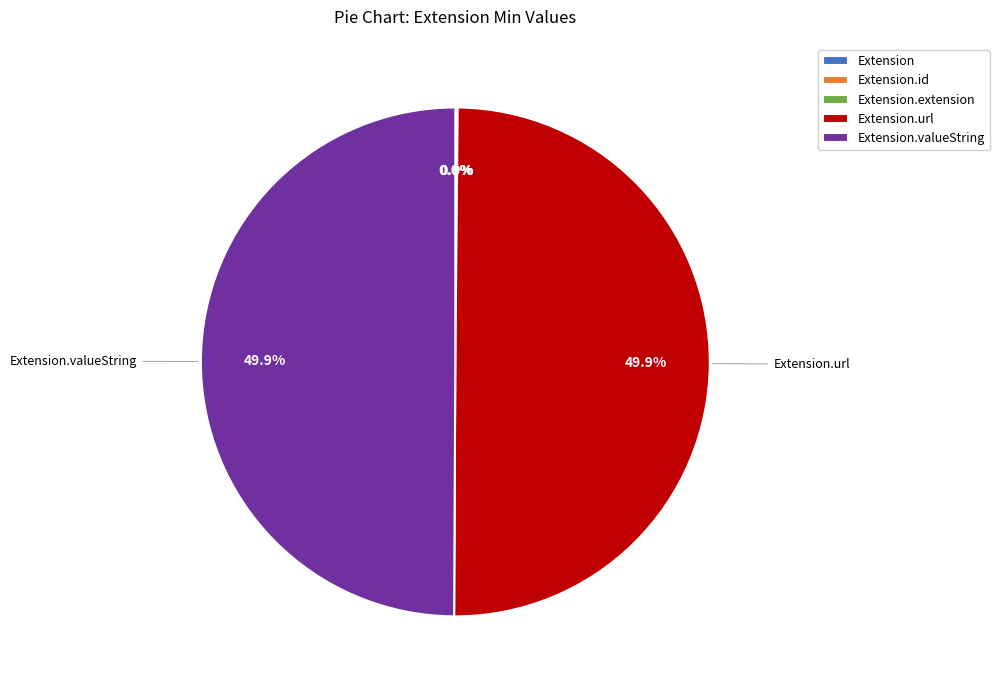

What is the largest slice in the pie chart?

Extension.url